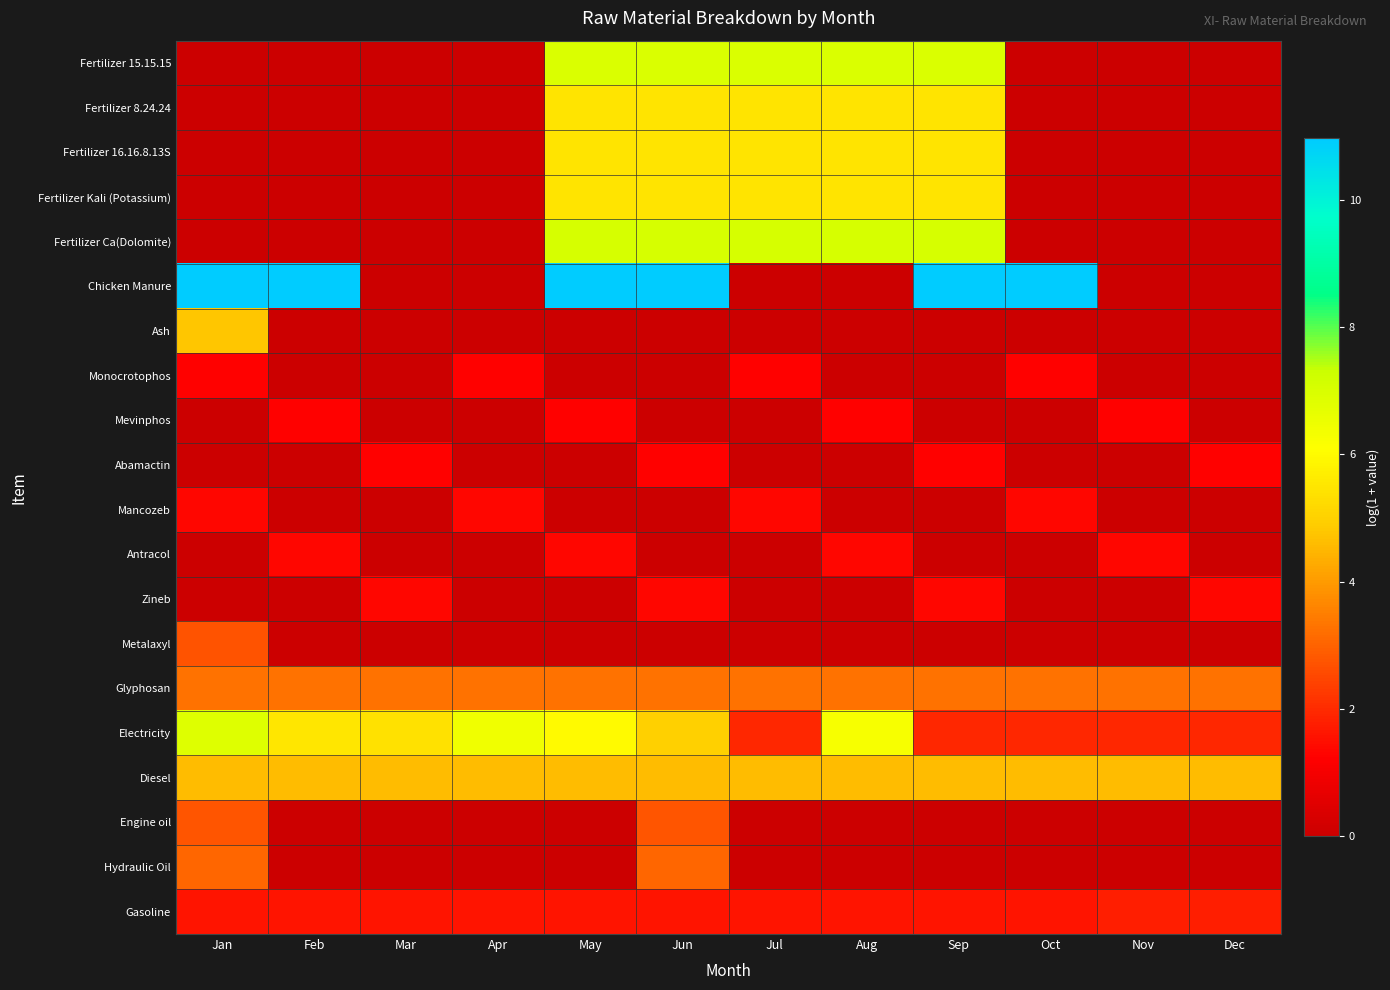

How many series are shown in this chart?

20